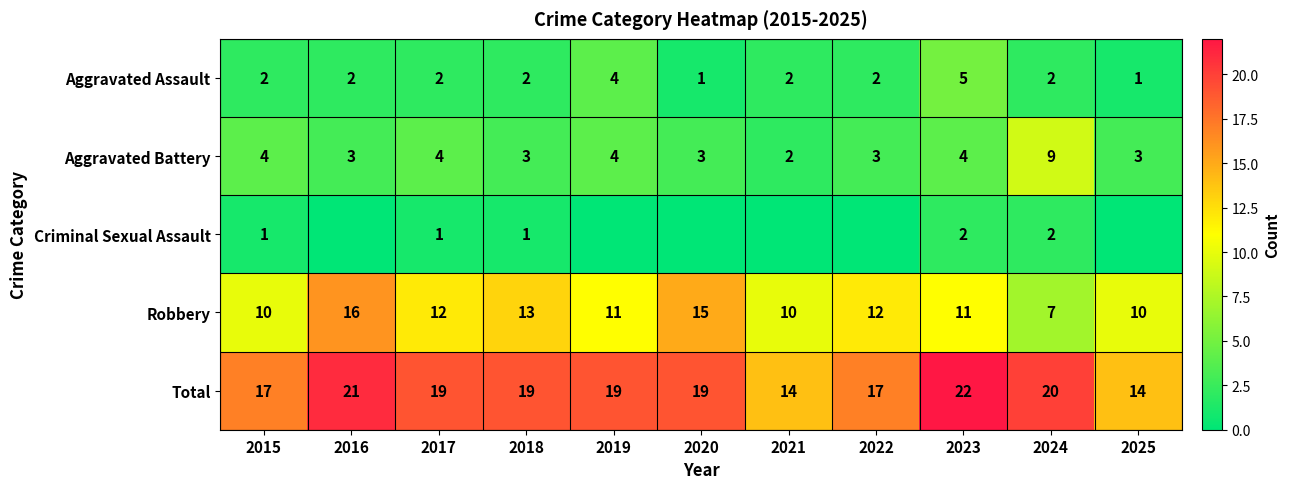

At 2018, list the series in order from smallest to largest.

Criminal Sexual Assault, Aggravated Assault, Aggravated Battery, Robbery, Total